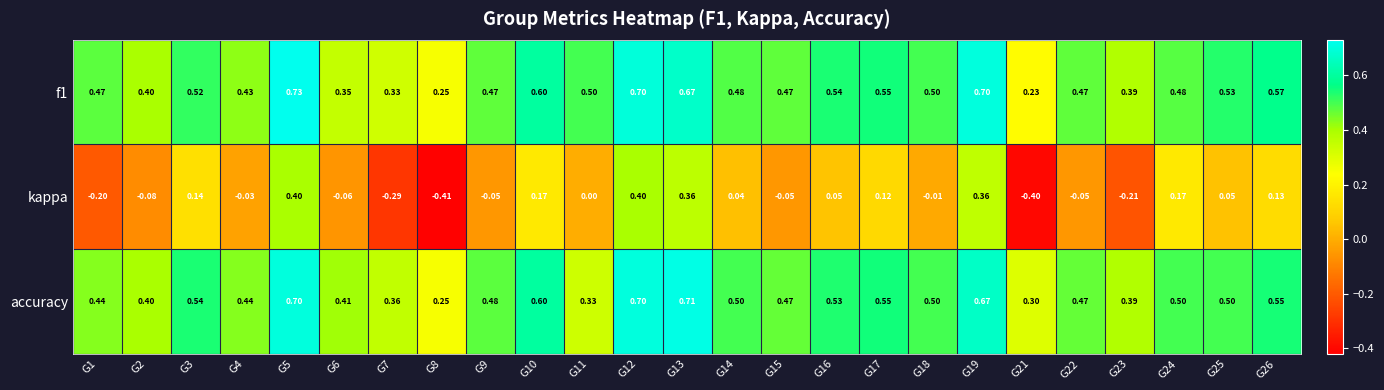

Between G9 and G24, which series saw the biggest shift?

kappa